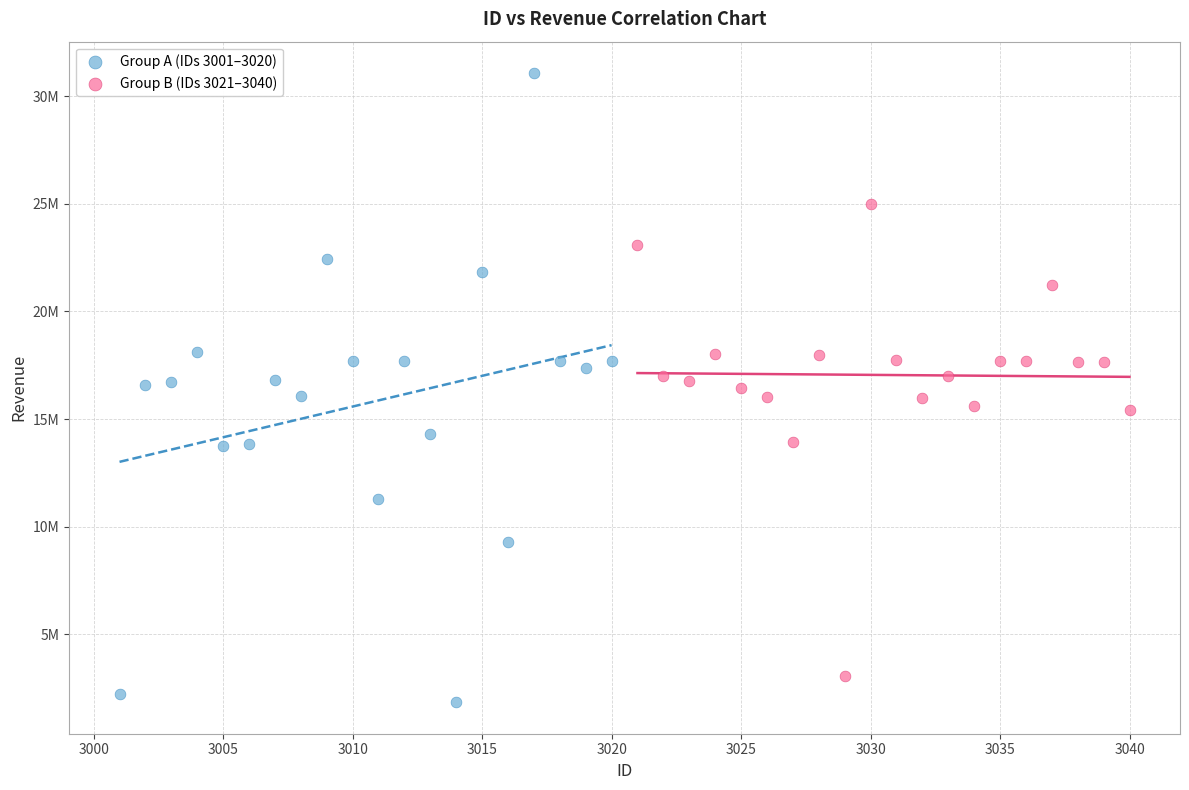

Which series reaches the maximum Y coordinate?

Group A (IDs 3001–3020)